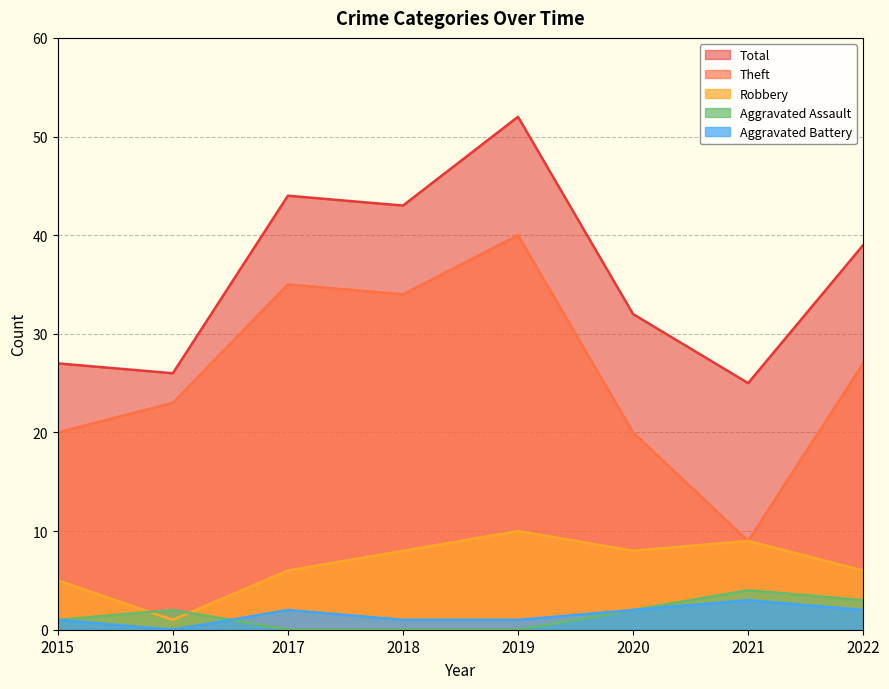

Where is Robbery nearest to the value 5?

2015